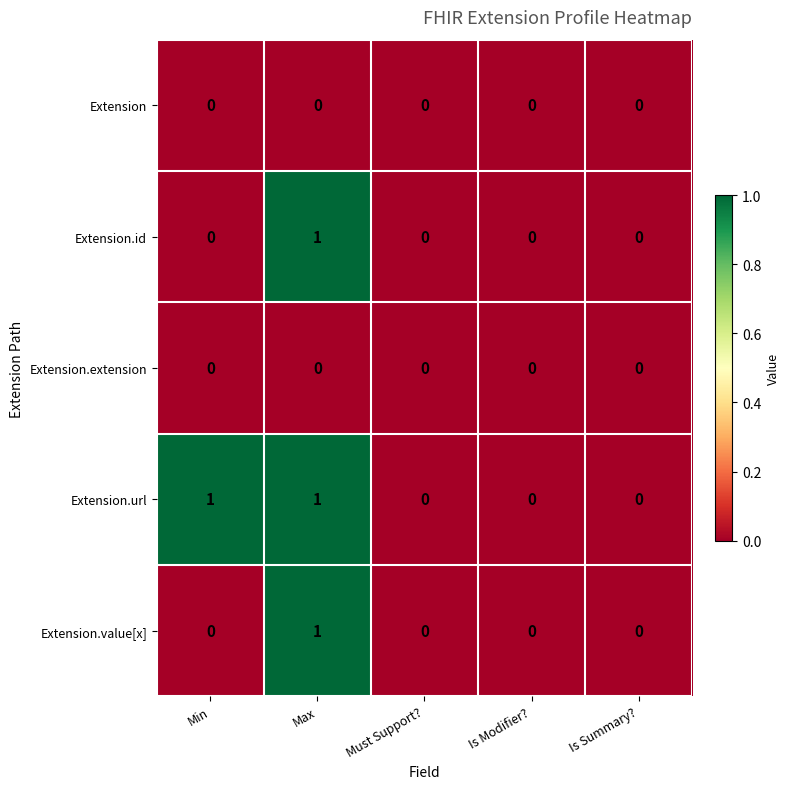

Reading left to right, list all the values displayed in this chart.

Extension: Min=0	Max=0	Must Support?=0	Is Modifier?=0	Is Summary?=0
Extension.id: Min=0	Max=1	Must Support?=0	Is Modifier?=0	Is Summary?=0
Extension.extension: Min=0	Max=0	Must Support?=0	Is Modifier?=0	Is Summary?=0
Extension.url: Min=1	Max=1	Must Support?=0	Is Modifier?=0	Is Summary?=0
Extension.value[x]: Min=0	Max=1	Must Support?=0	Is Modifier?=0	Is Summary?=0